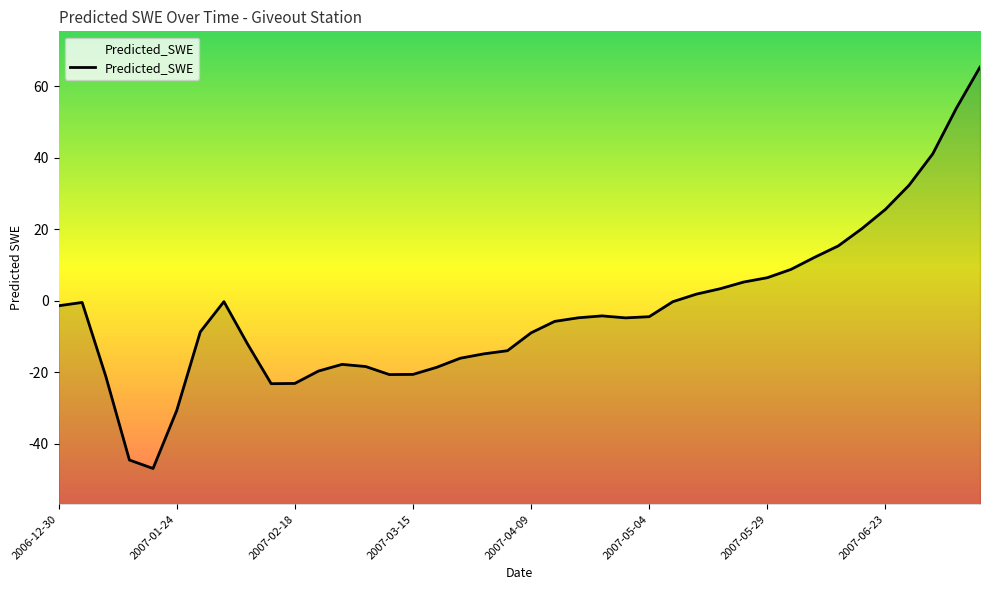

List the labels in order of value, largest first.

39, 38, 37, 36, 35, 34, 33, 32, 31, 30, 29, 28, 27, 2007-06-23, 26, 2007-01-24, 2006-12-30, 23, 25, 22, 24, 21, 2007-05-29, 20, 8, 19, 18, 17, 12, 13, 16, 11, 15, 14, 2007-02-18, 10, 9, 2007-05-04, 2007-03-15, 2007-04-09